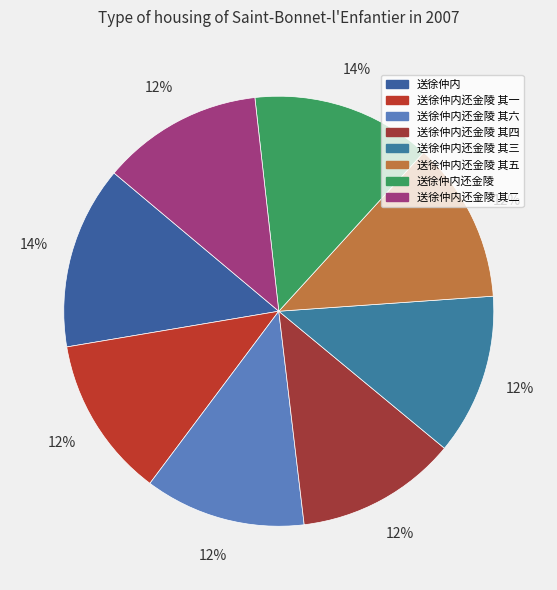

Is there any slice that represents more than half of the pie?

No